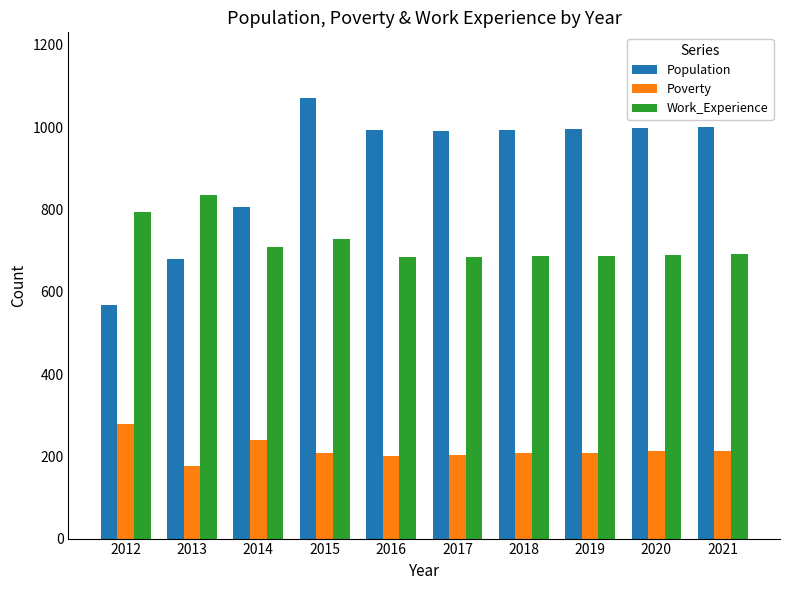

Which series has the largest range (max minus min)?

Population